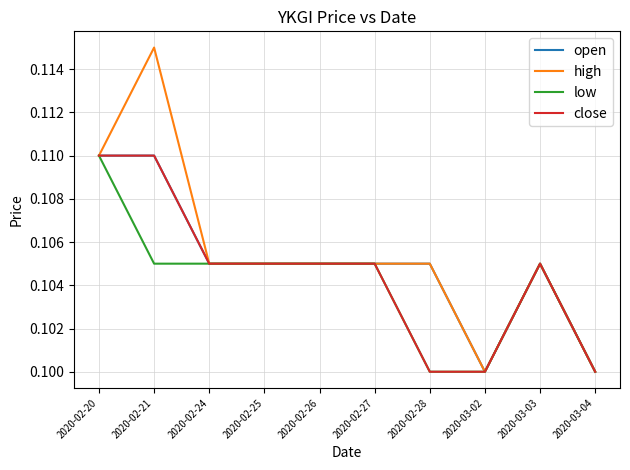

Which series has the largest range (max minus min)?

high